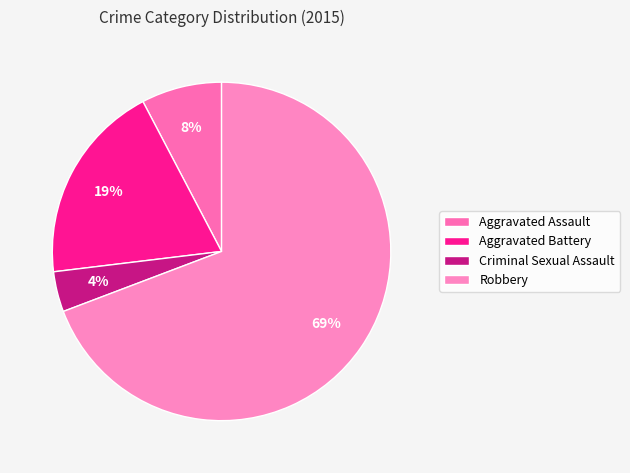

Is there a majority slice in this chart?

Yes